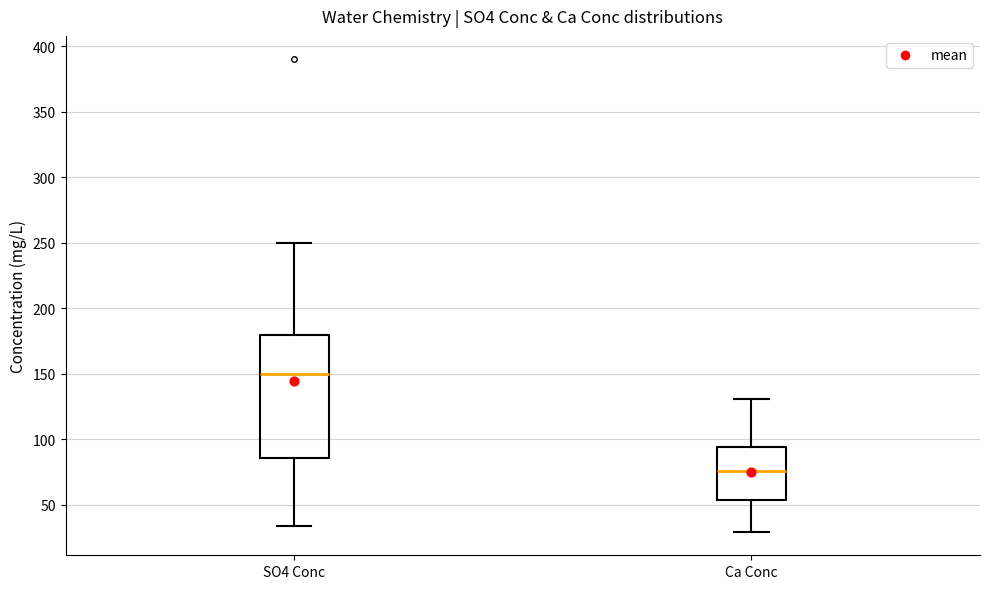

Reading left to right, transcribe this box plot: for each box, give where its median line is, the range the box spans, and where its two whiskers end, as read against the y-axis. The values are not printed on the chart, so give them approximately, as read against the axis.

SO4 Conc: median 150, box 85 to 180, whiskers 35 to 250
Ca Conc: median 75, box 55 to 95, whiskers 30 to 130